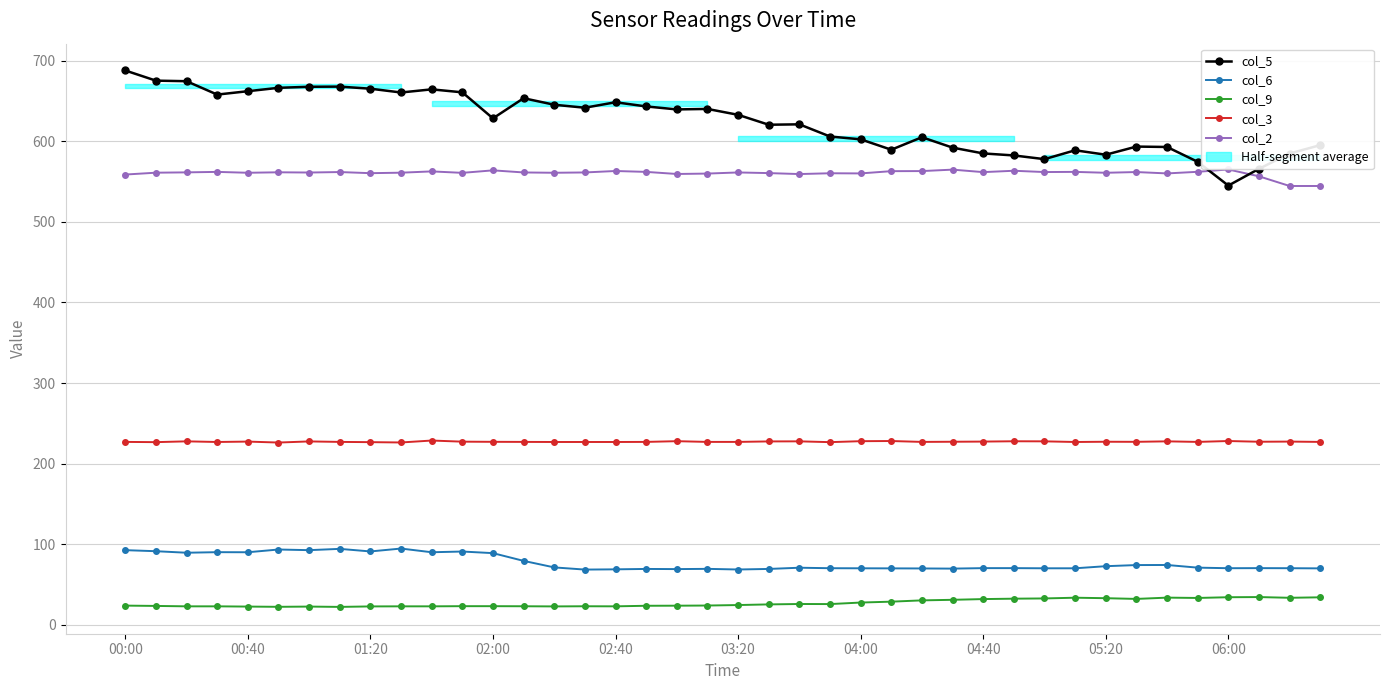

Is this an area chart (filled region under the line)?

No